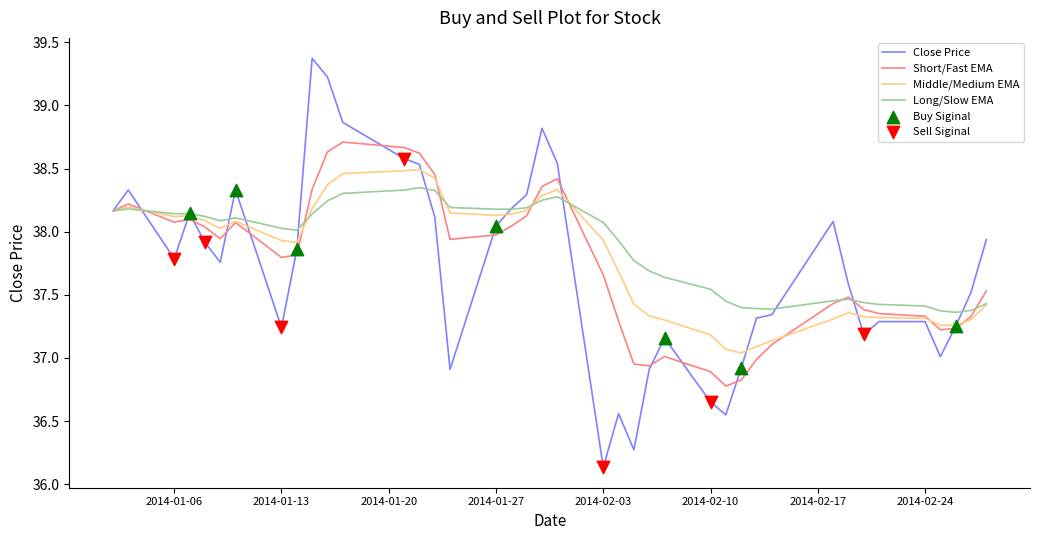

What is the minimum value for Close Price?

36.1